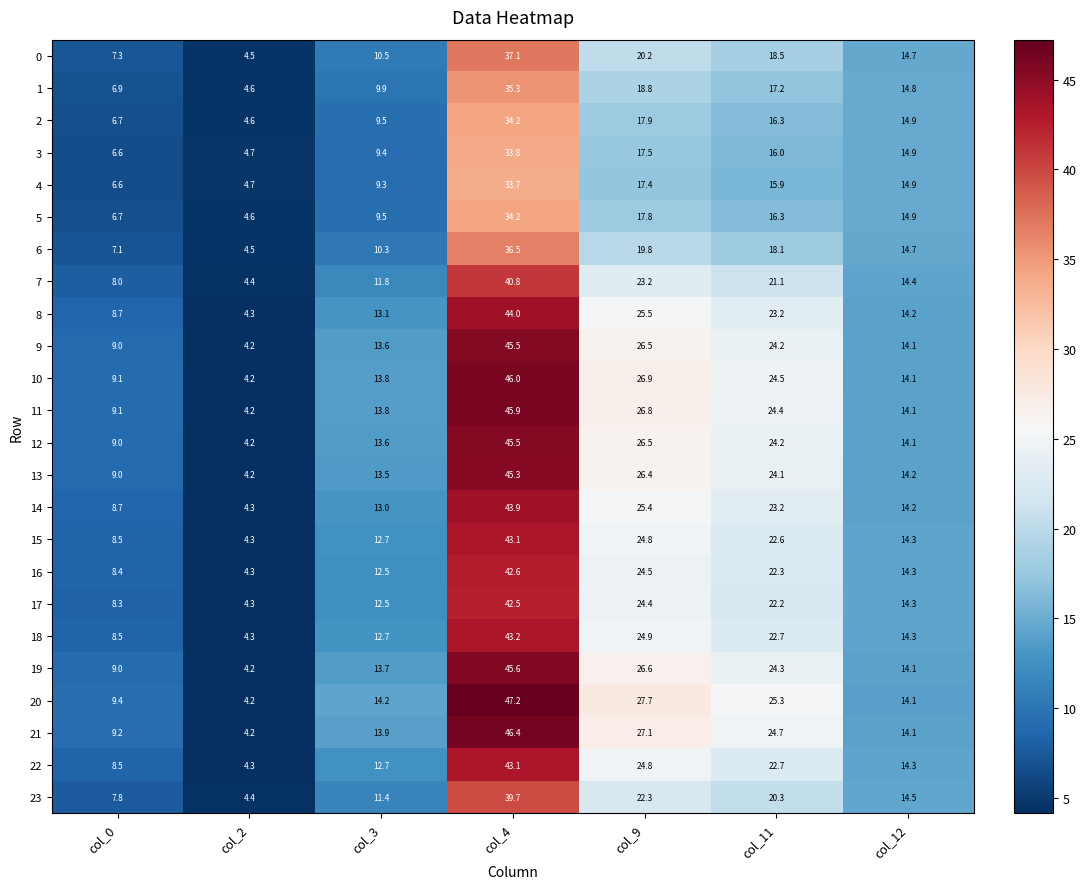

Which category has the lowest value in the 15 series?

col_2